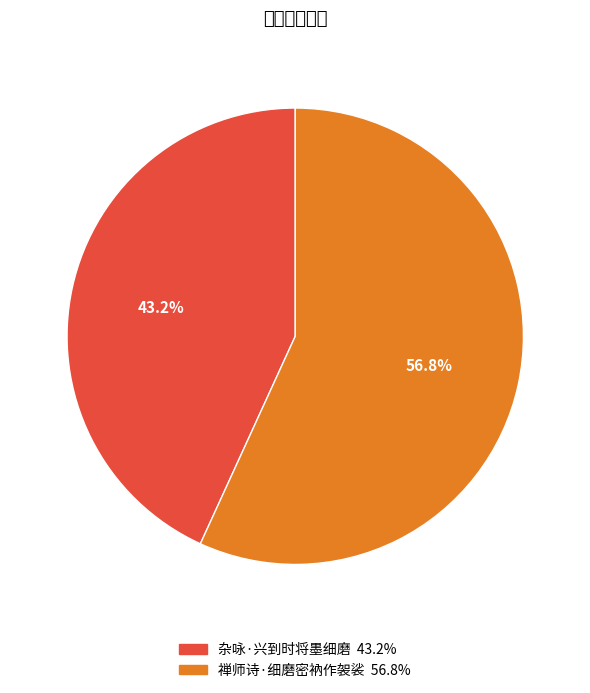

Rank the categories by value from highest to lowest.

禅师诗·细磨密衲作袈裟, 杂咏·兴到时将墨细磨